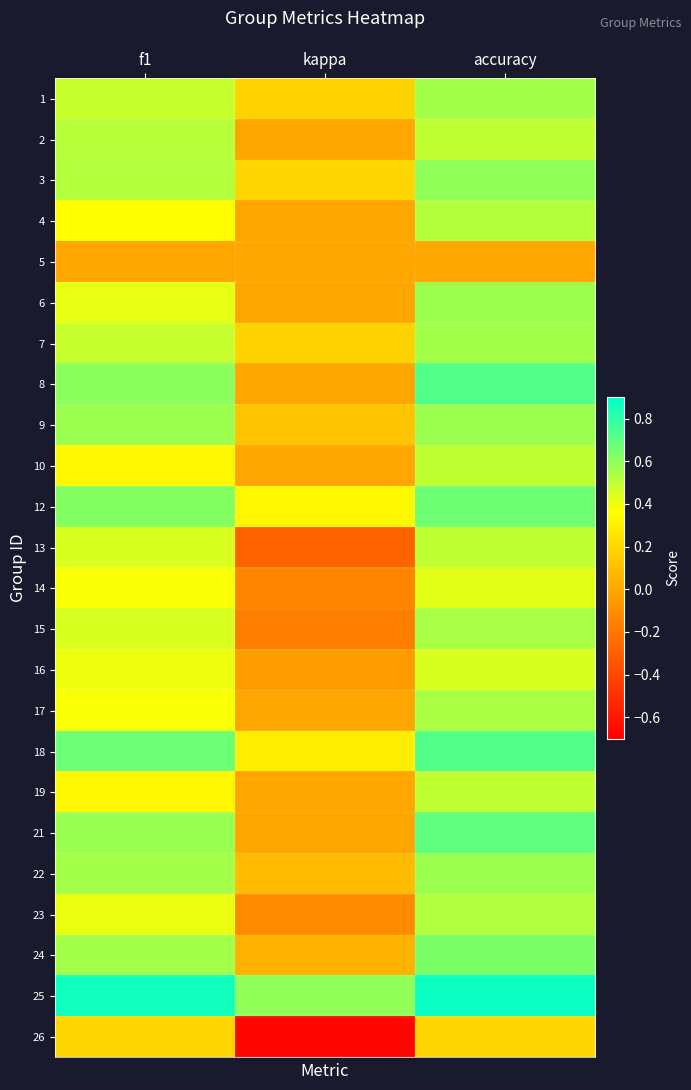

What is the greatest value displayed?

0.9